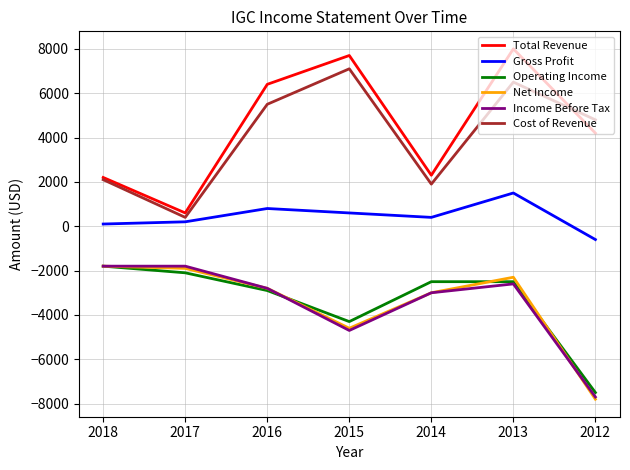

True or false: Net Income and Cost of Revenue intersect in this chart.

False